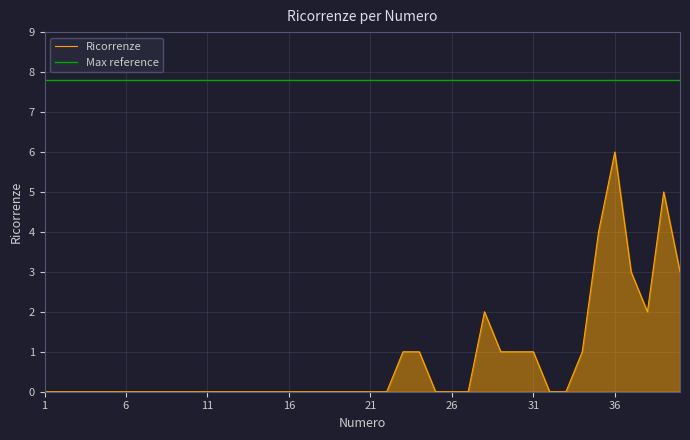

Which label corresponds to the largest value in the chart?

36